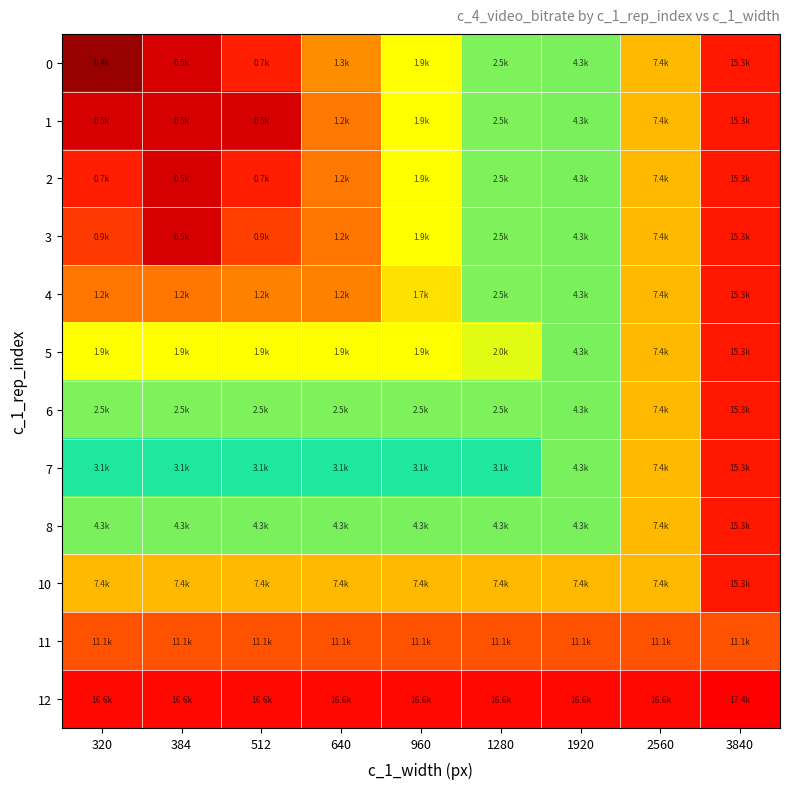

Reading right to left, list all the values displayed in this chart.

0: 3840=9.6	2560=8.9	1920=8.4	1280=7.8	960=7.6	640=7.1	512=6.6	384=6.2	320=5.9
1: 3840=9.6	2560=8.9	1920=8.4	1280=7.8	960=7.6	640=7.1	512=6.2	384=6.2	320=6.2
2: 3840=9.6	2560=8.9	1920=8.4	1280=7.8	960=7.6	640=7.1	512=6.6	384=6.2	320=6.6
3: 3840=9.6	2560=8.9	1920=8.4	1280=7.8	960=7.6	640=7.1	512=6.8	384=6.2	320=6.8
4: 3840=9.6	2560=8.9	1920=8.4	1280=7.8	960=7.4	640=7.1	512=7.1	384=7.1	320=7.1
5: 3840=9.6	2560=8.9	1920=8.4	1280=7.6	960=7.6	640=7.6	512=7.6	384=7.6	320=7.6
6: 3840=9.6	2560=8.9	1920=8.4	1280=7.8	960=7.8	640=7.8	512=7.8	384=7.8	320=7.8
7: 3840=9.6	2560=8.9	1920=8.4	1280=8.0	960=8.0	640=8.0	512=8.0	384=8.0	320=8.0
8: 3840=9.6	2560=8.9	1920=8.4	1280=8.4	960=8.4	640=8.4	512=8.4	384=8.4	320=8.4
10: 3840=9.6	2560=8.9	1920=8.9	1280=8.9	960=8.9	640=8.9	512=8.9	384=8.9	320=8.9
11: 3840=9.3	2560=9.3	1920=9.3	1280=9.3	960=9.3	640=9.3	512=9.3	384=9.3	320=9.3
12: 3840=9.8	2560=9.7	1920=9.7	1280=9.7	960=9.7	640=9.7	512=9.7	384=9.7	320=9.7